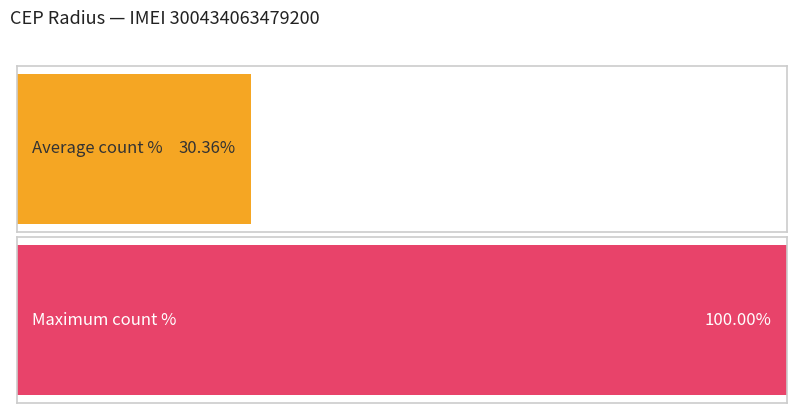

True or false: Count has a value of 8.1 at 4.

False